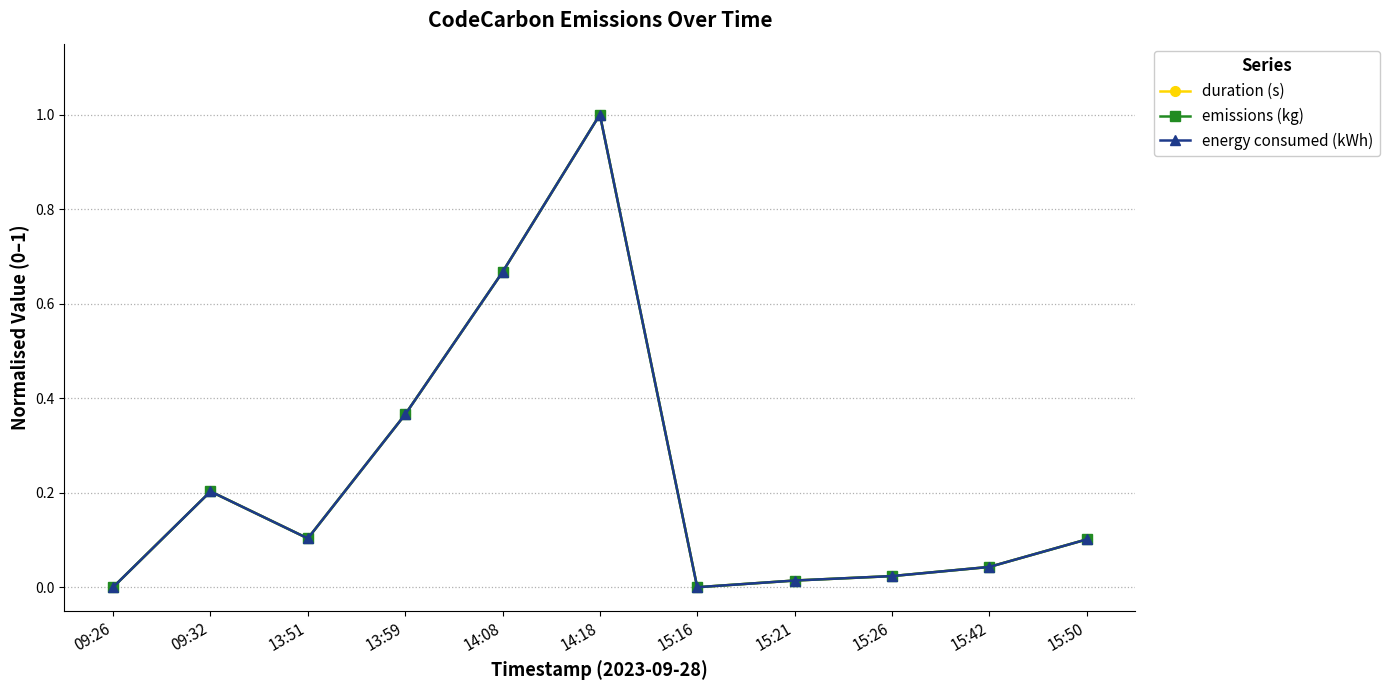

Rank the series at 13:51 from lowest to highest value.

energy consumed (kWh), emissions (kg), duration (s)